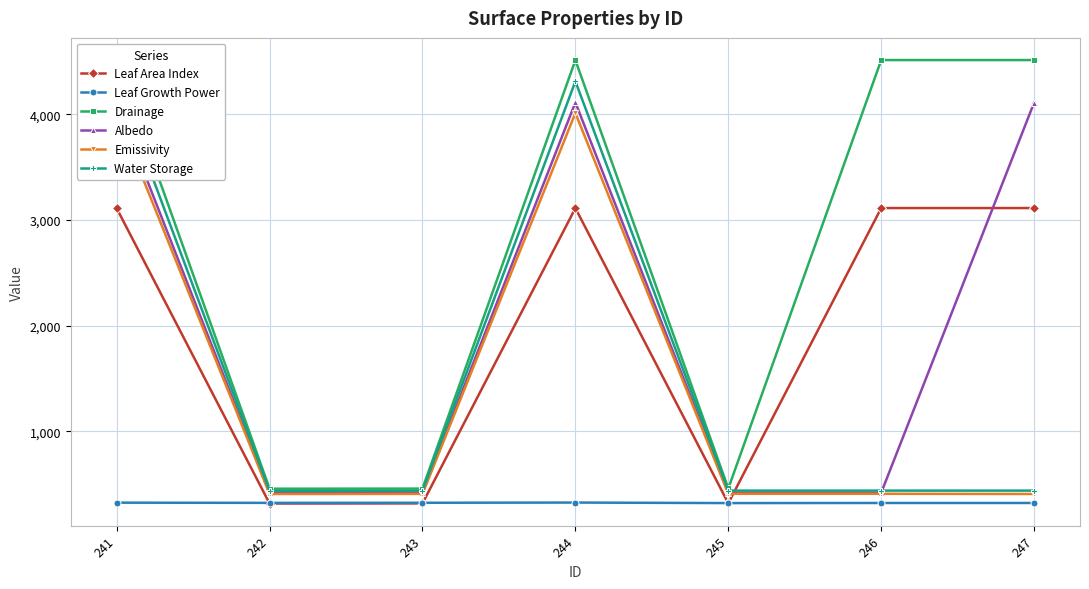

How many lines are shown in the chart?

6